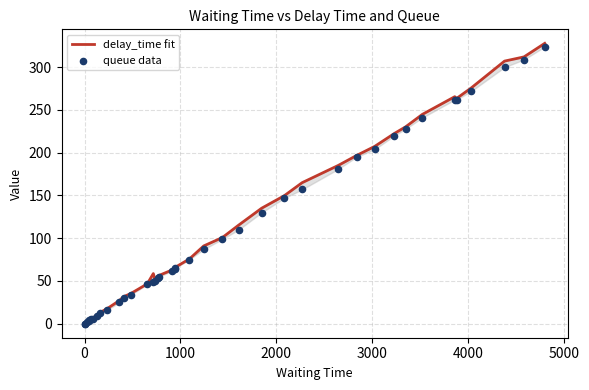

What are all the series names shown in the legend?

delay_time fit, queue data